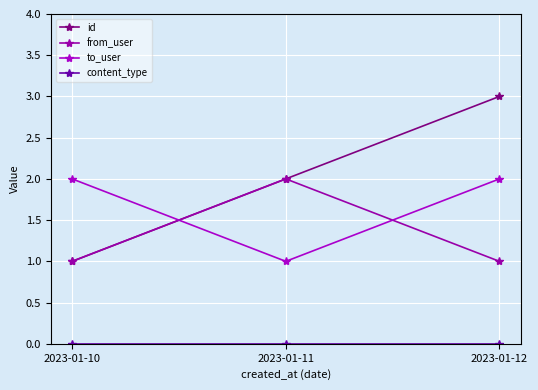

How many from_user values are between 1 and 2?

3